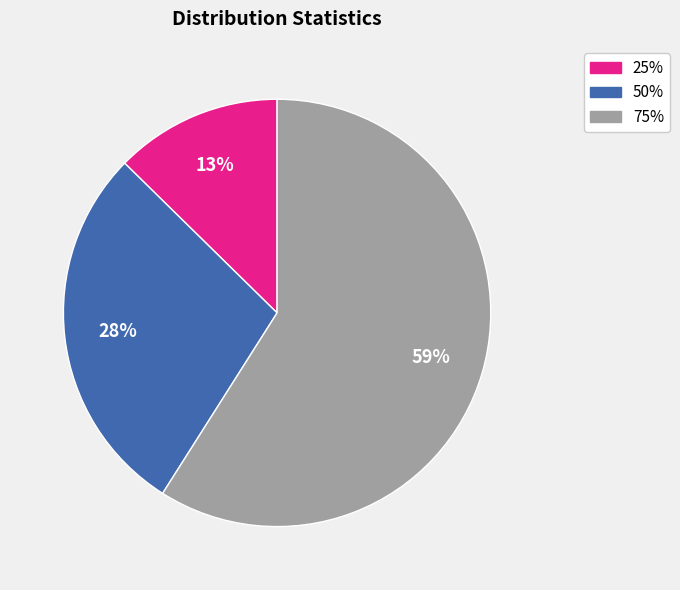

Which has a higher value, 50% or 75%?

75%